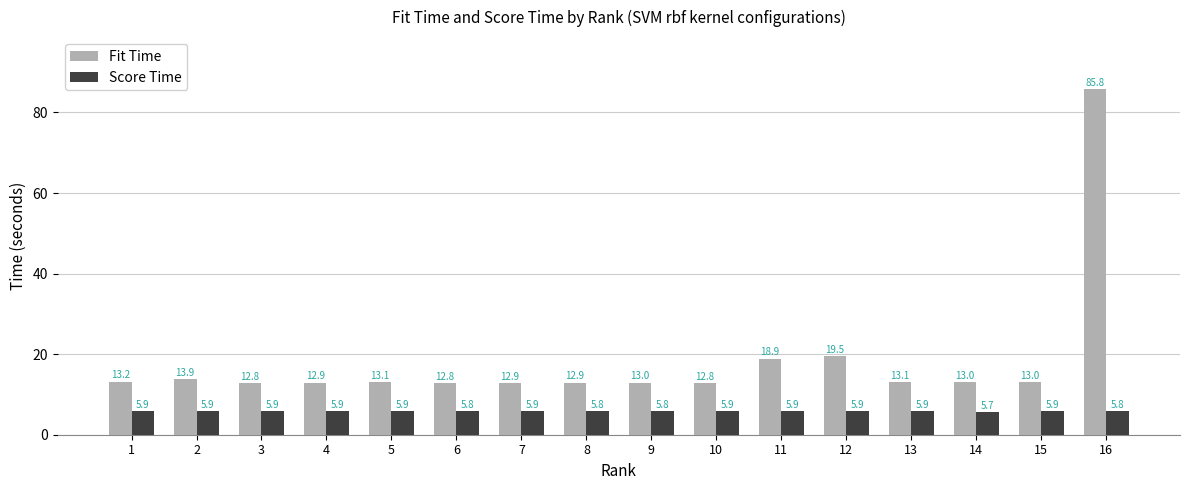

Reading left to right, extract all data points from this chart.

Fit Time: 1=13.2	2=13.9	3=12.8	4=12.9	5=13.1	6=12.8	7=12.9	8=12.9	9=13.0	10=12.8	11=18.9	12=19.5	13=13.1	14=13.0	15=13.0	16=85.8
Score Time: 1=5.9	2=5.9	3=5.9	4=5.9	5=5.9	6=5.8	7=5.9	8=5.8	9=5.8	10=5.9	11=5.9	12=5.9	13=5.9	14=5.7	15=5.9	16=5.8